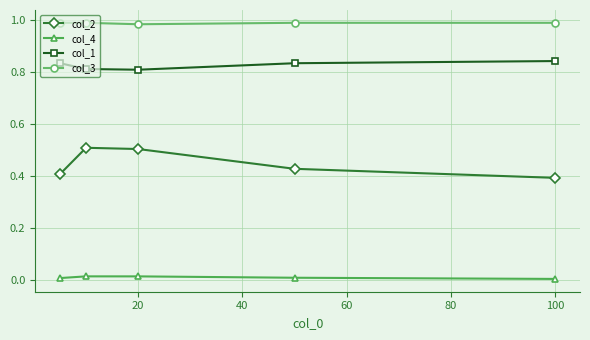

What is the maximum value for col_2?

0.5